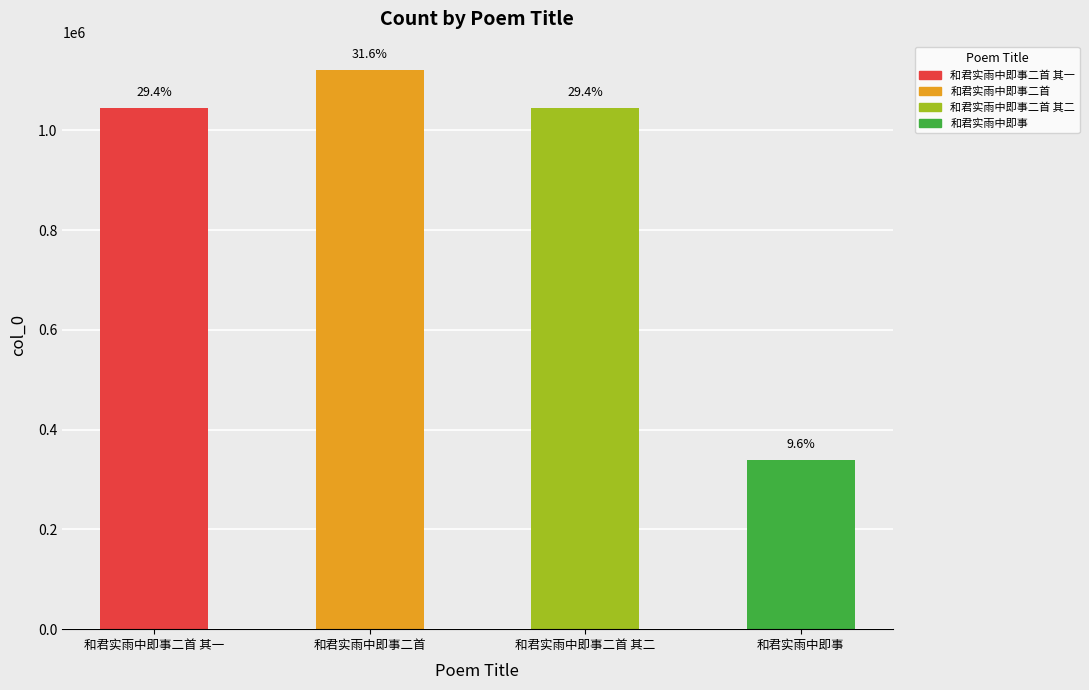

Between 和君实雨中即事二首 and 和君实雨中即事二首 其二, which is larger?

和君实雨中即事二首